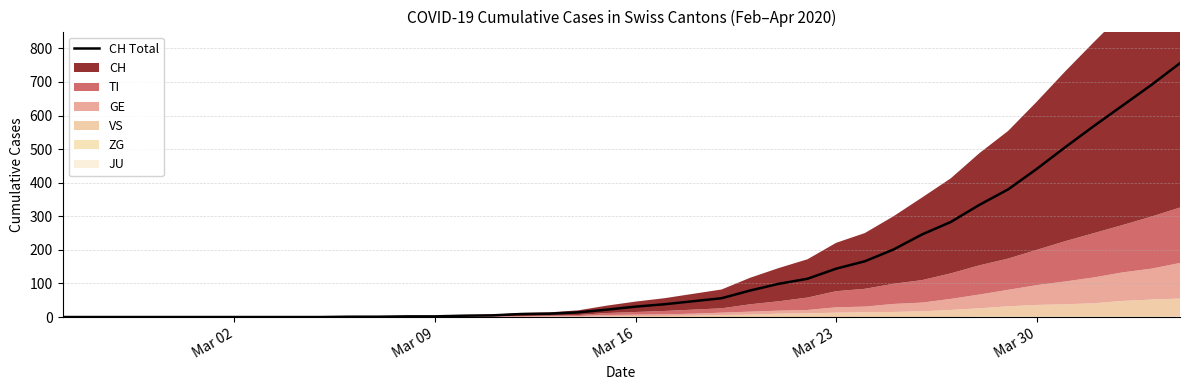

How many lines are shown in the chart?

1